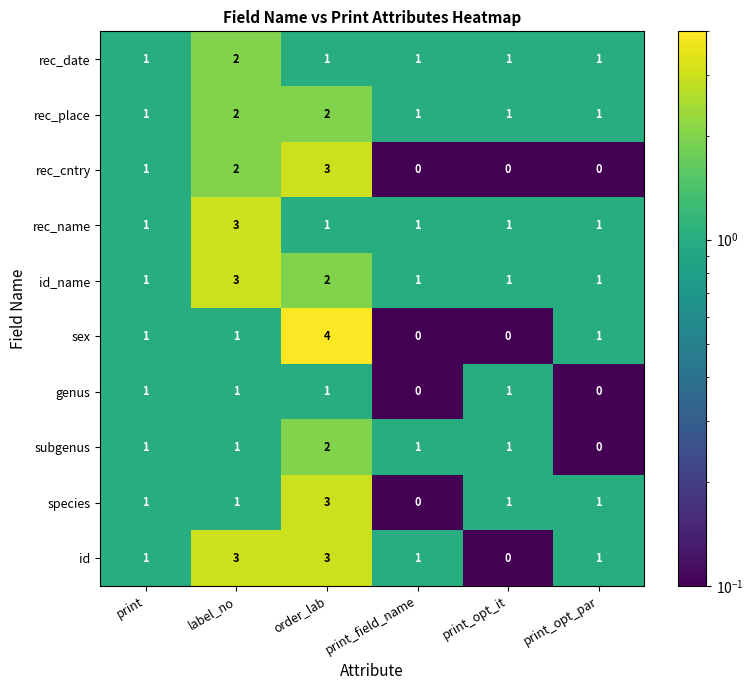

What is the total value across all series at order_lab?

22